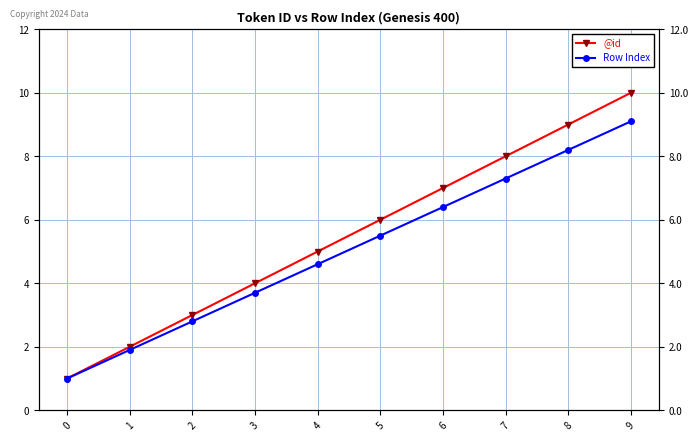

Is this an area chart (filled region under the line)?

No